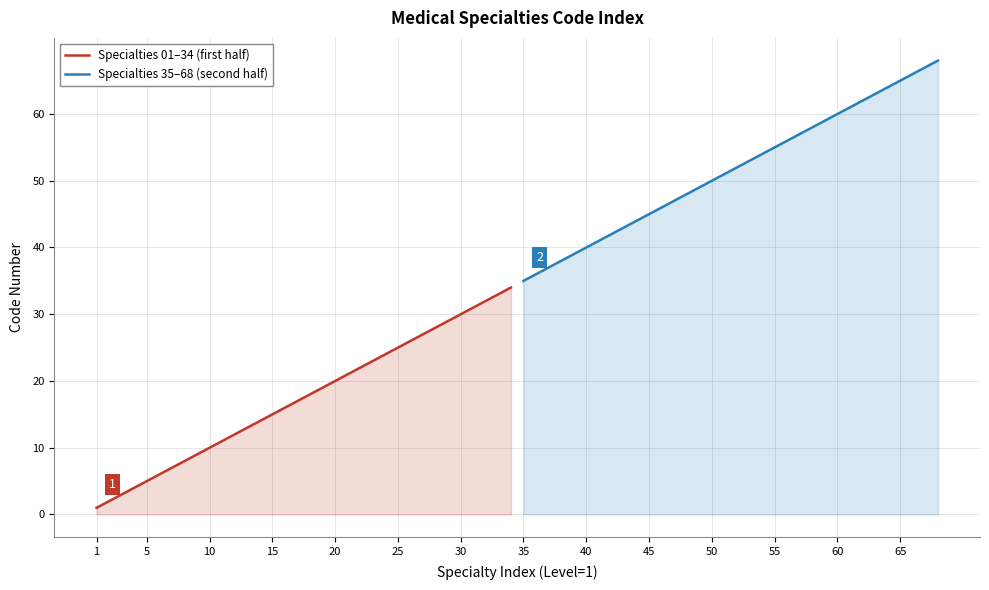

List the series in order of their peak value, highest first.

Specialties 35–68 (second half), Specialties 01–34 (first half)